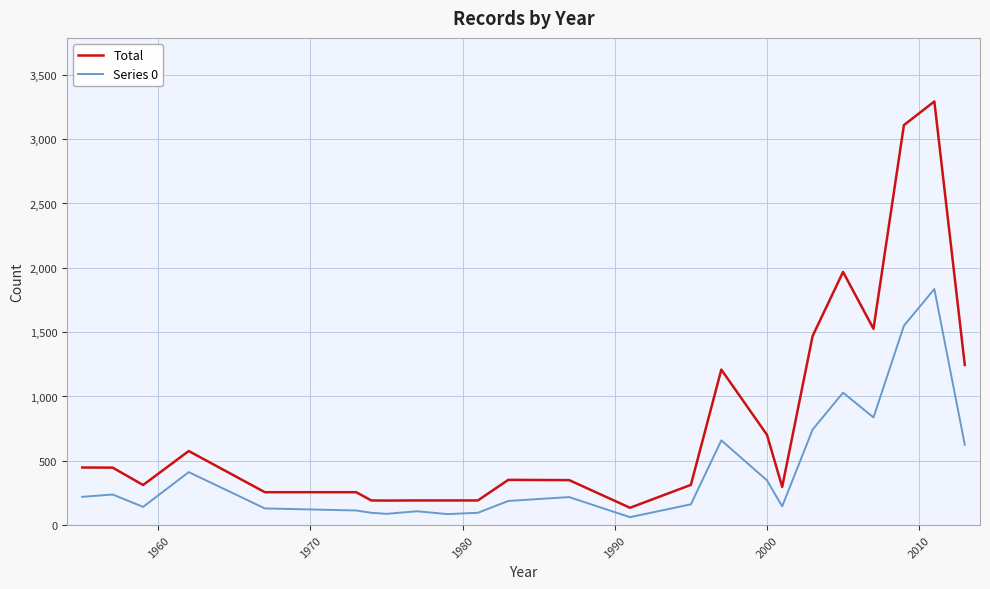

What is the difference between the second highest and minimum values in the Total series?

2974